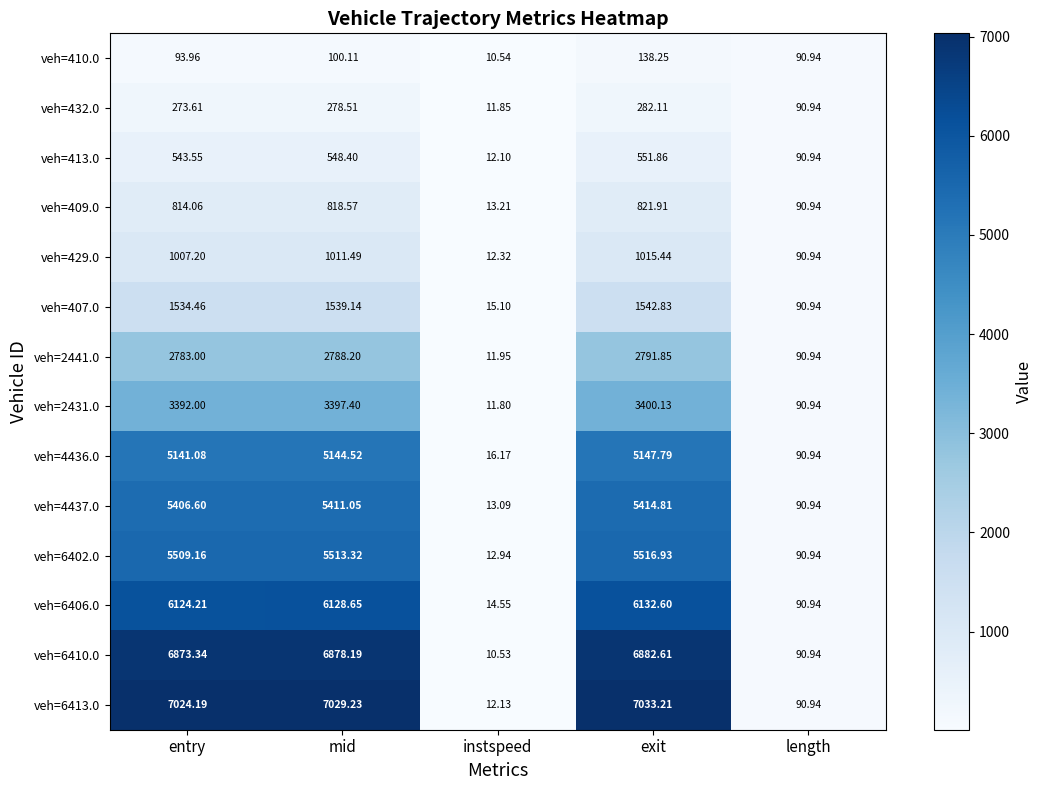

At which category is the sum across all series the highest?

exit